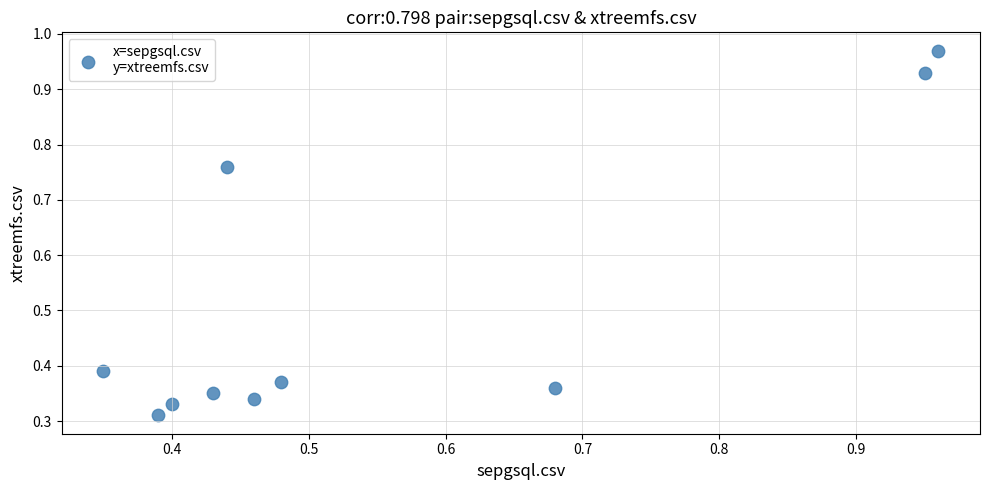

What is the range of X values (max minus min)?

0.6